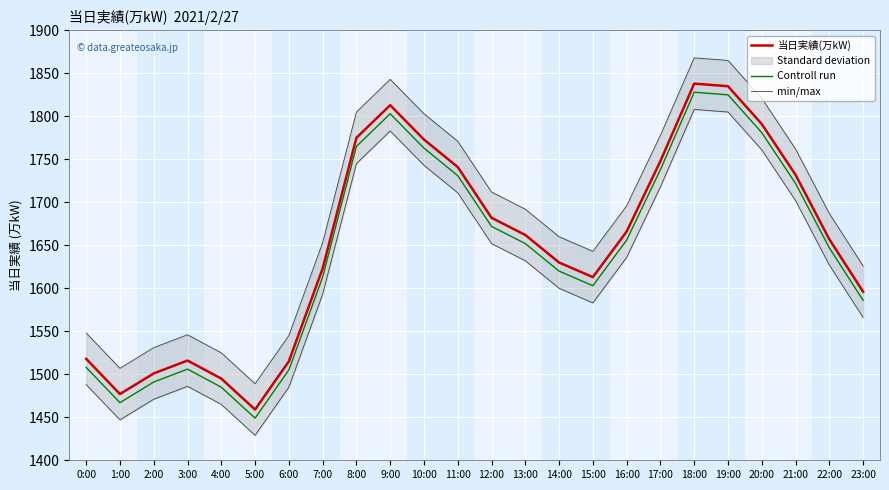

At which label is Controll run closest to 1638?

22:00